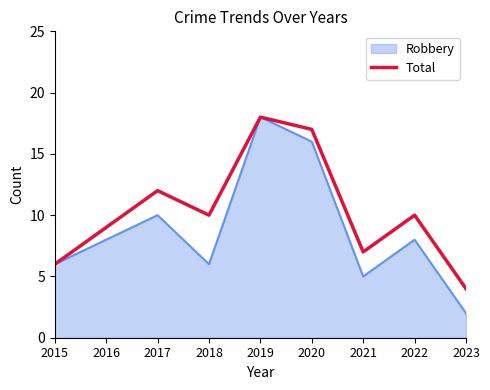

At which category is the sum across all series the highest?

2019